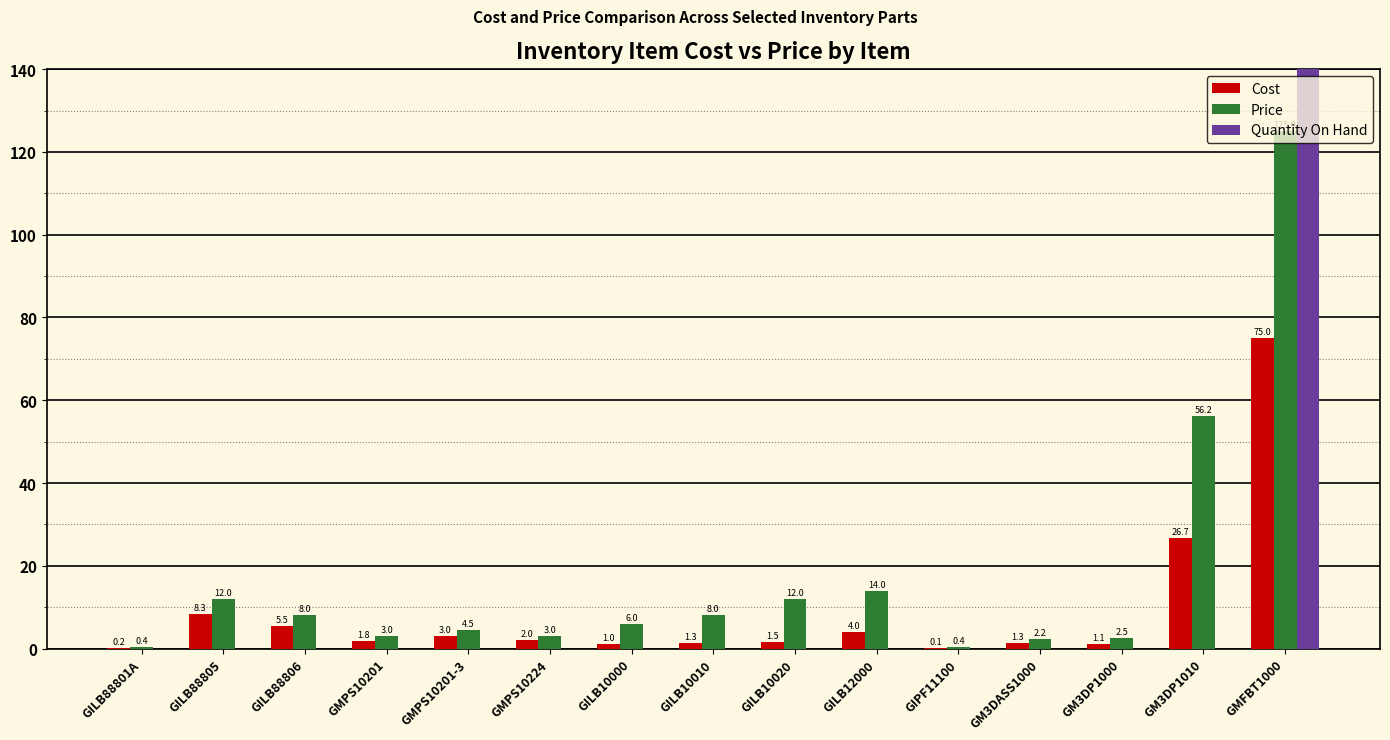

The Cost series shows 0.5 at GMPS10201. True or false?

False